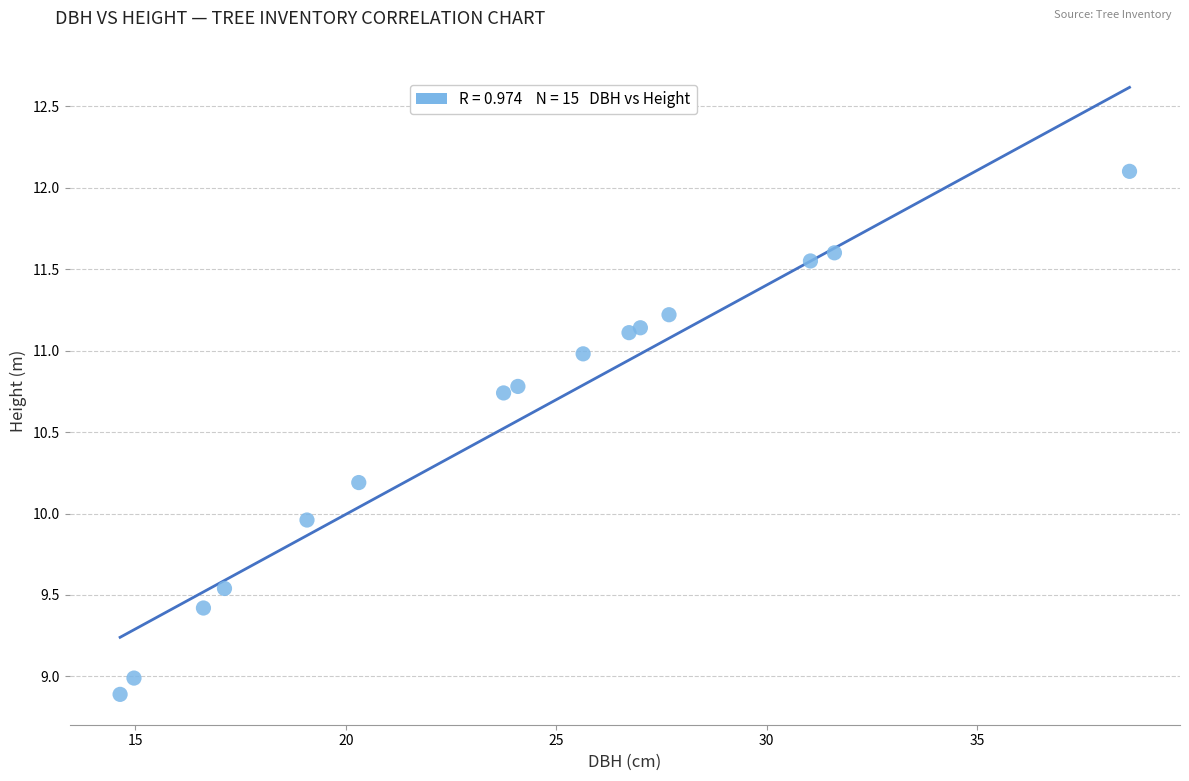

What is the range of Y values (max minus min)?

3.2